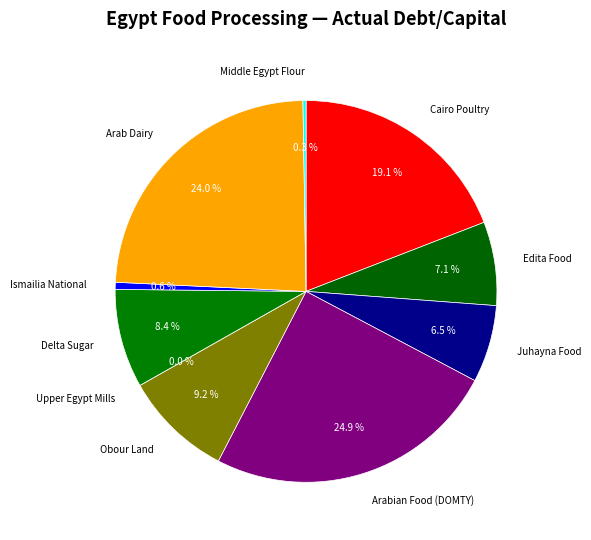

What is the smallest slice in the pie chart?

Upper Egypt Mills